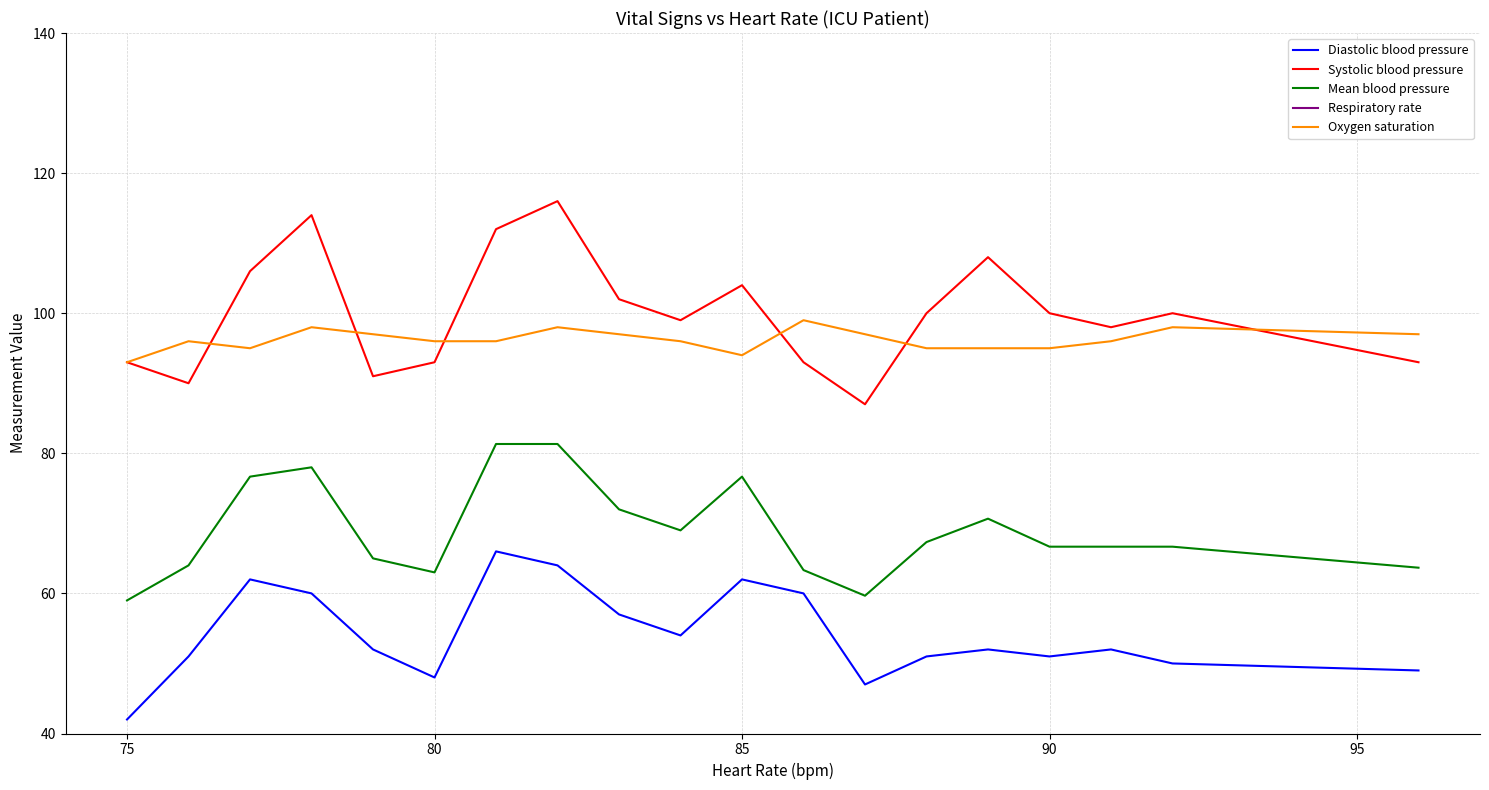

What is the difference between the maximum and second lowest values in the Diastolic blood pressure series?

19.0